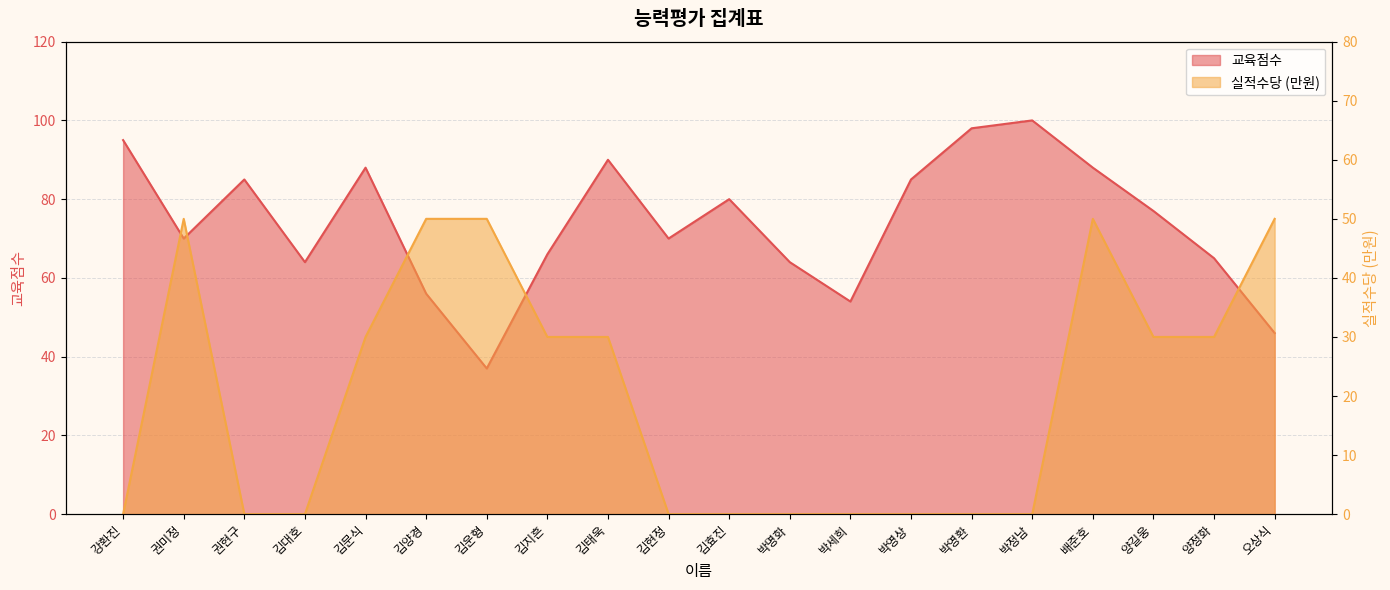

Rank the series by their average value, from highest to lowest.

교육점수, 실적수당